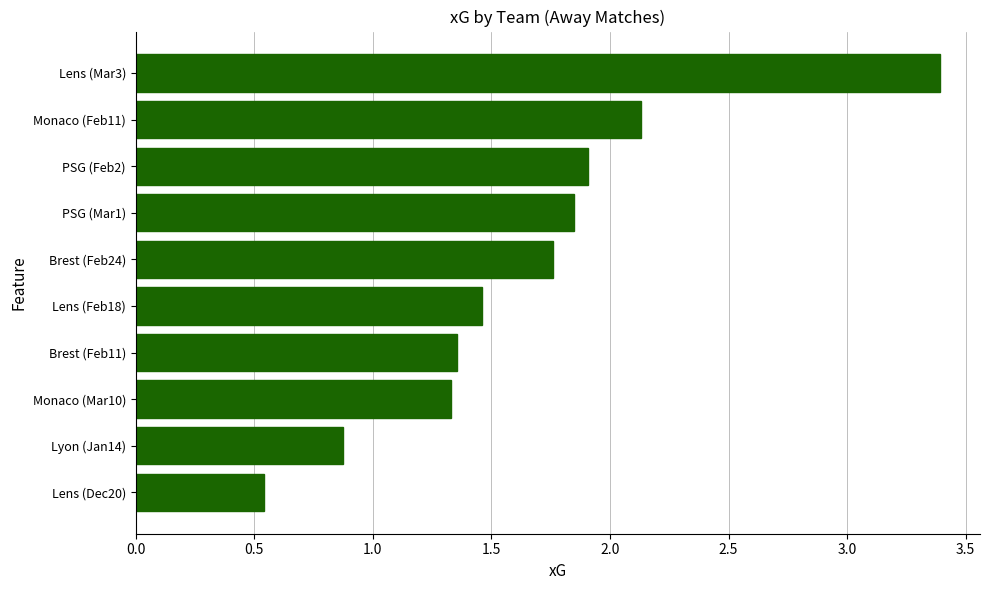

Which category has the highest value across all series?

Lens (Mar3)